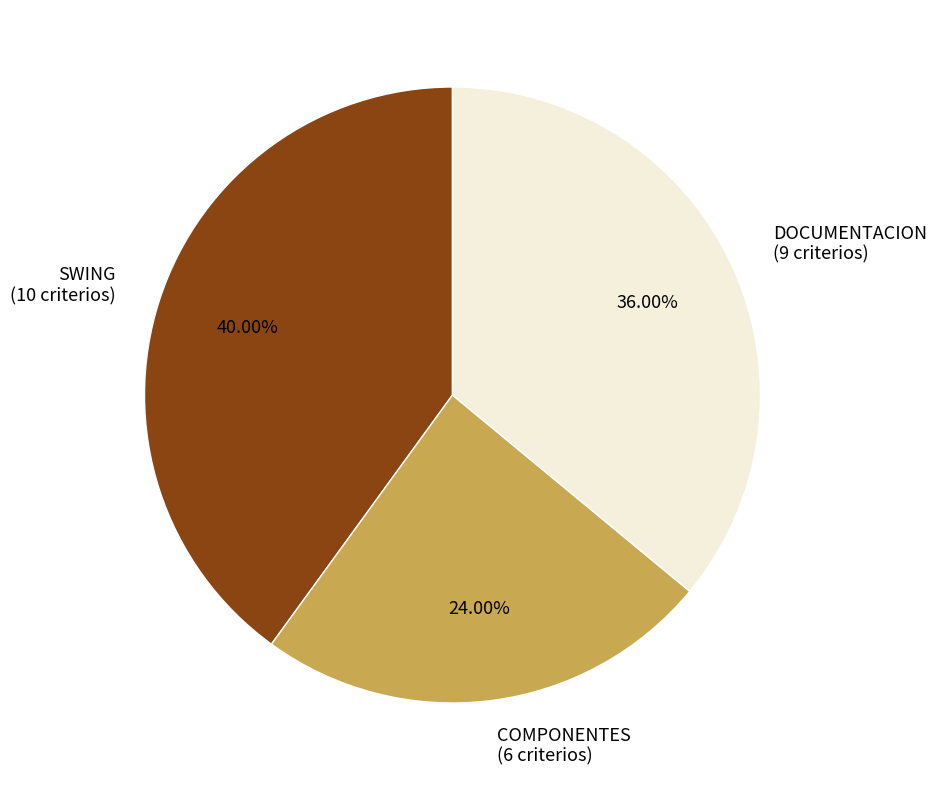

Is the sum of COMPONENTES and DOCUMENTACION greater than half?

Yes